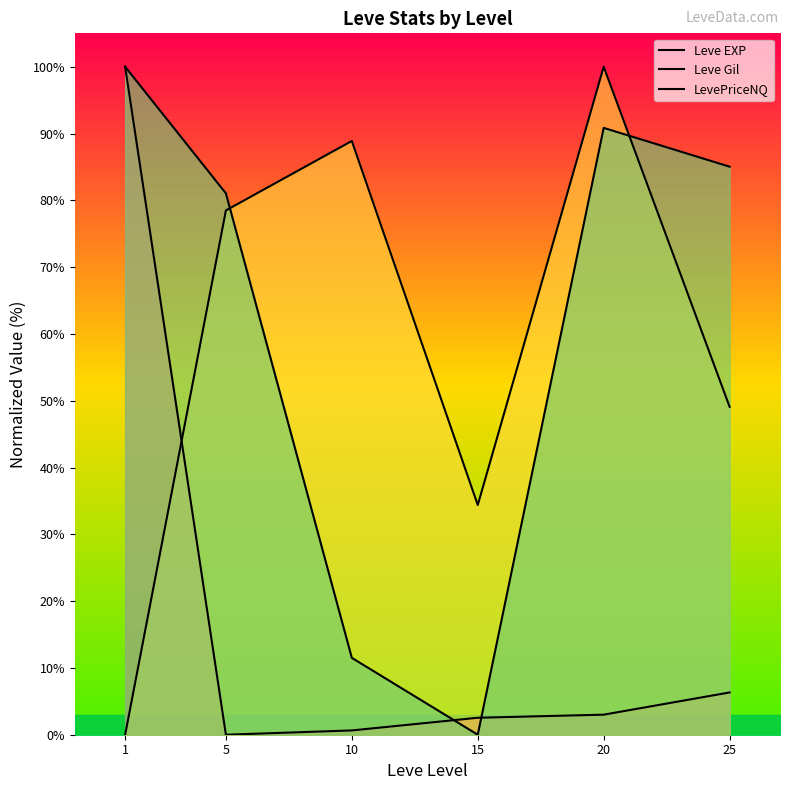

What is the value of the Leve EXP point at the 1st from the left?

100.0